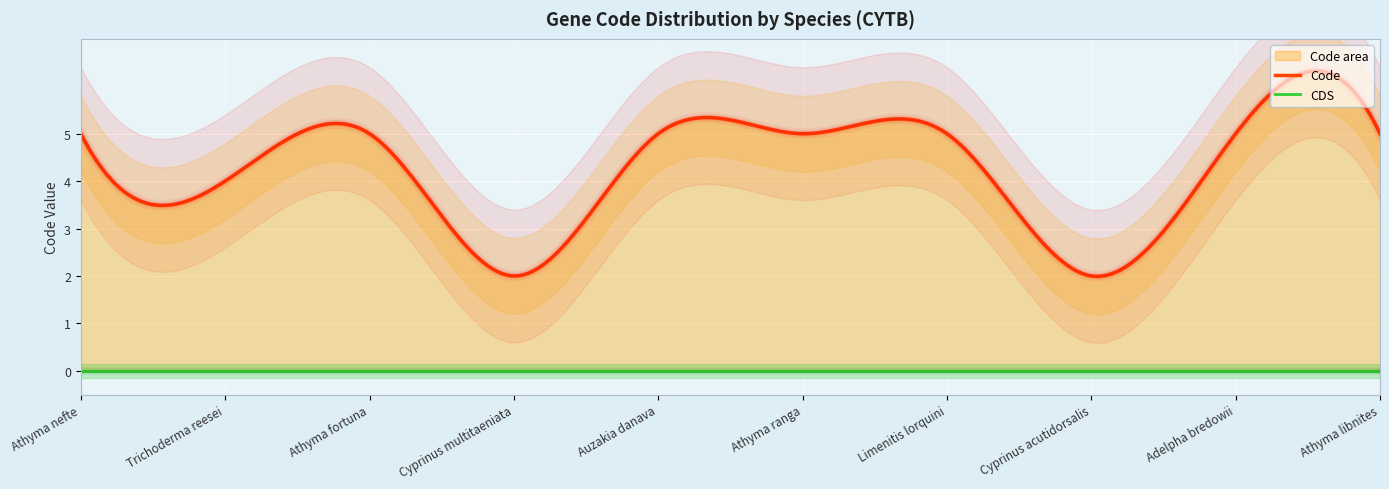

How many Code values are between 4 and 5?

8